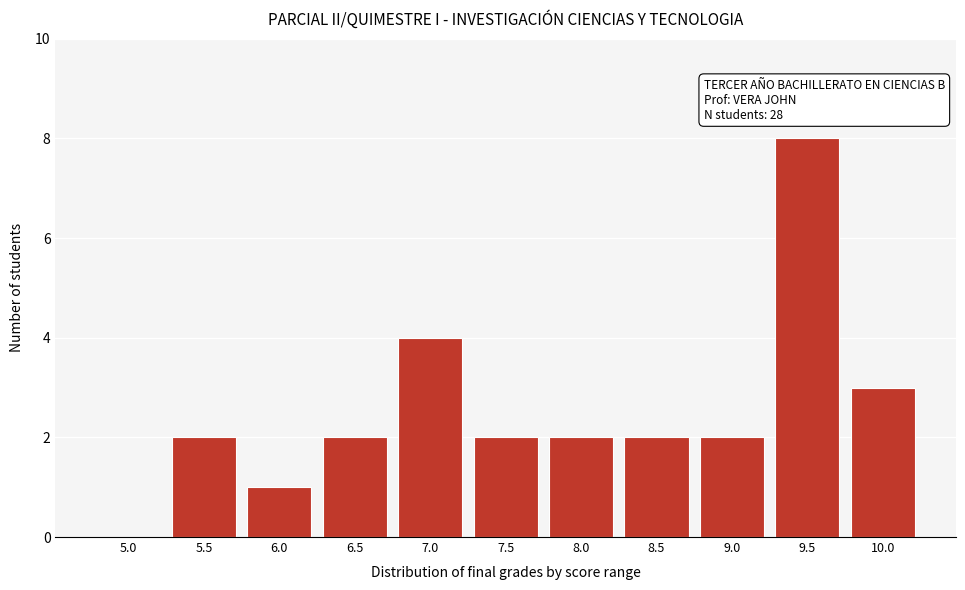

Reading left to right, transcribe all the data shown in this chart.

5.0=0	5.5=2	6.0=1	6.5=2	7.0=4	7.5=2	8.0=2	8.5=2	9.0=2	9.5=8	10.0=3